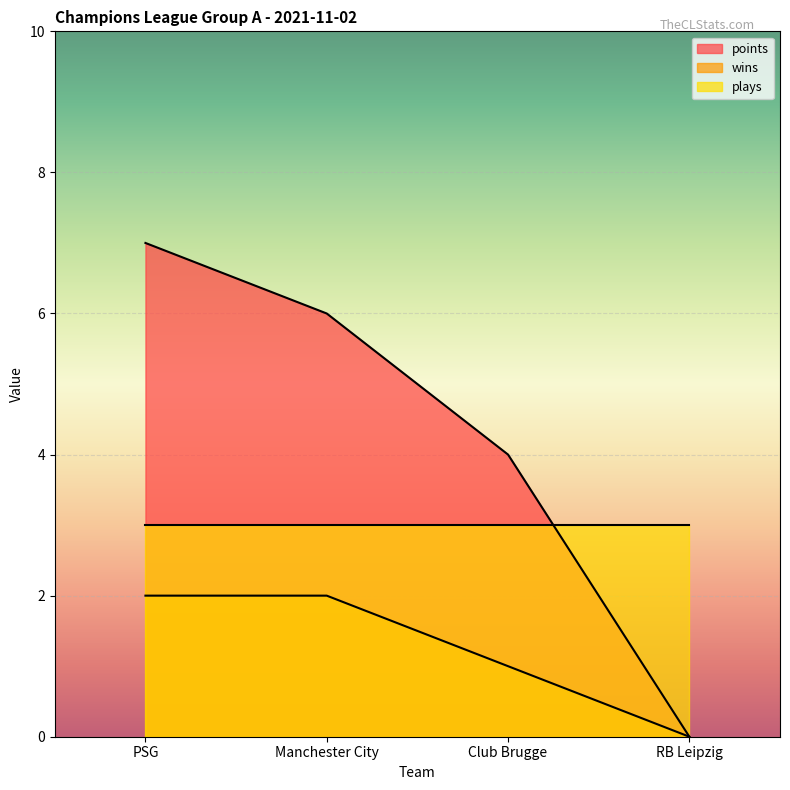

Which category has the lowest value in the wins series?

RB Leipzig